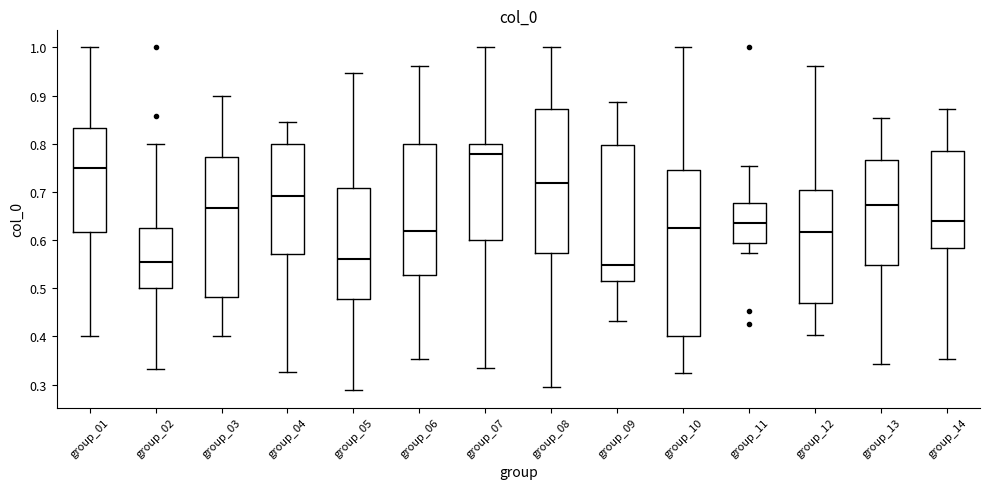

Where is the lower edge of the box for group_10 on the y-axis? The values are not printed on the chart, so give them approximately, as read against the axis.

0.40